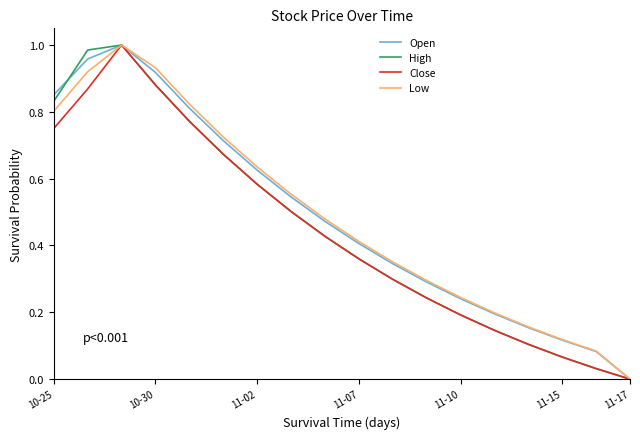

True or false: Open has more than 0 interior local peaks.

True